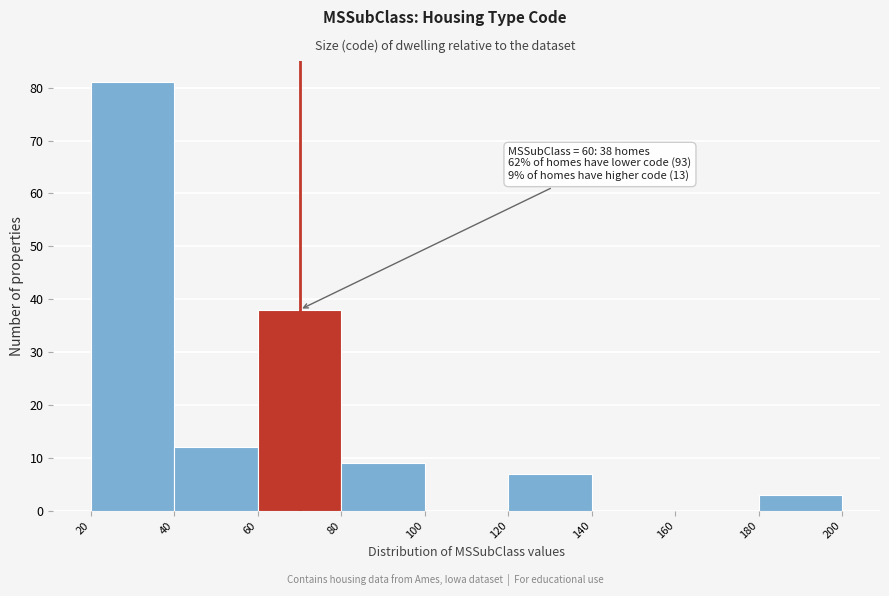

Over which range of the x-axis is the bar tallest?

20 to 40